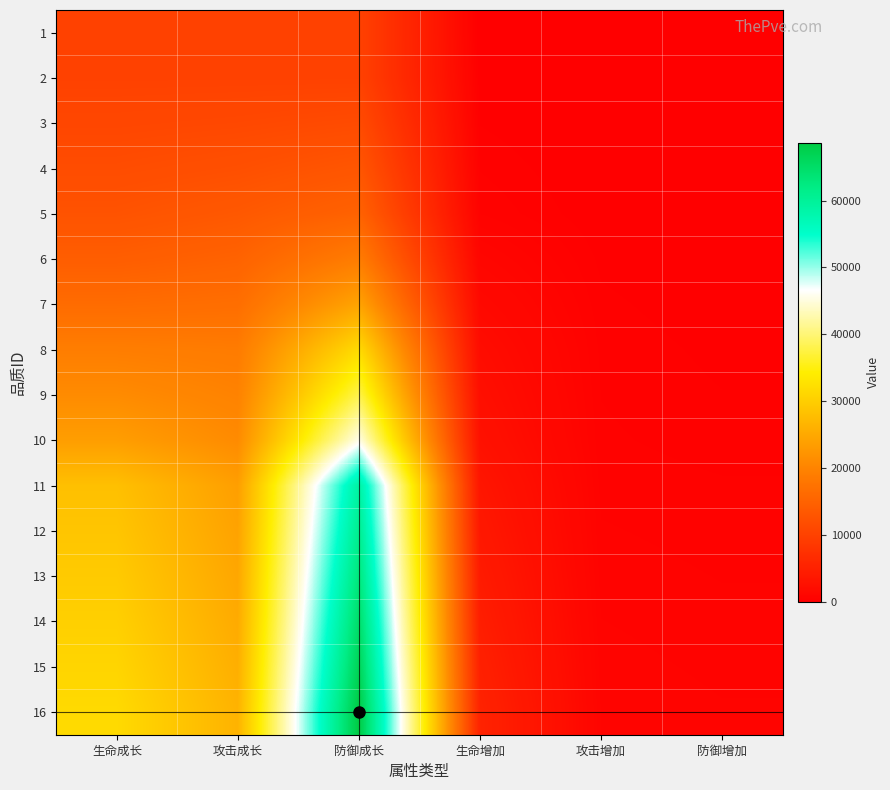

What is the difference between the highest and lowest values at 生命增加?

5409